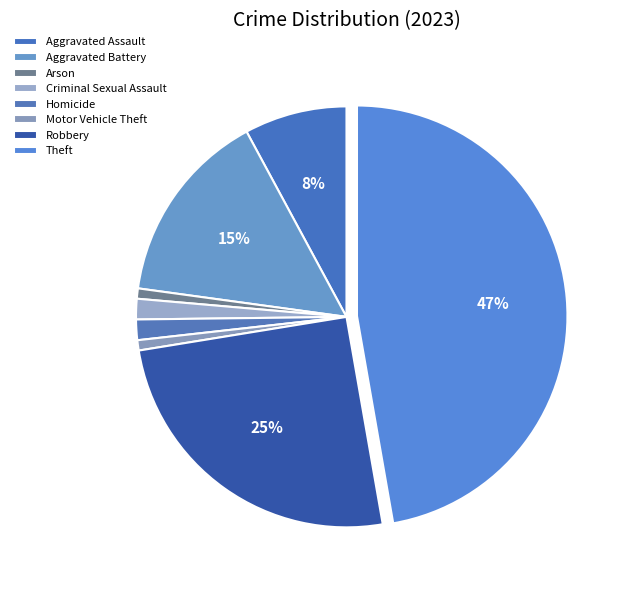

What is the smallest slice in the pie chart?

Arson